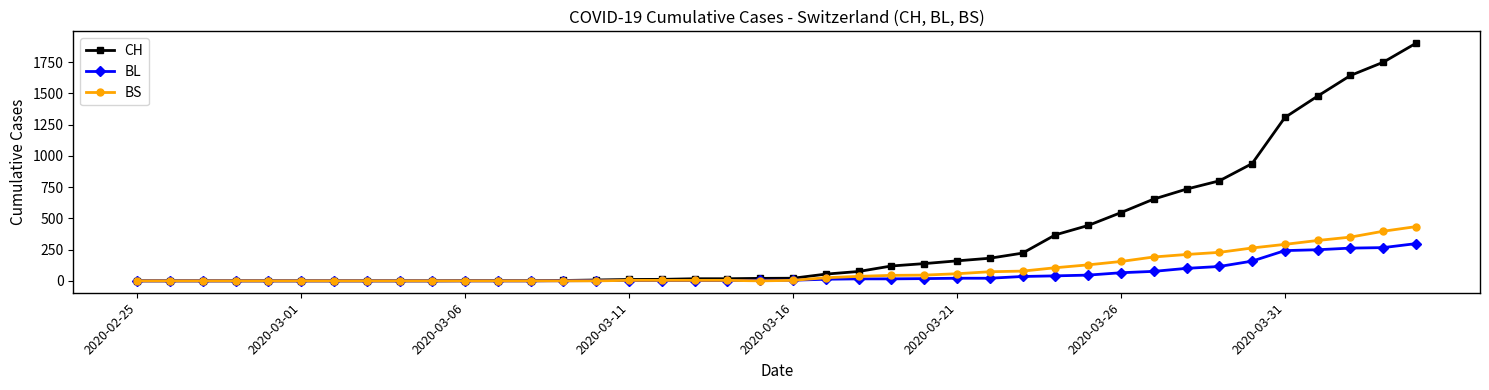

Which series has the largest total across all categories?

CH